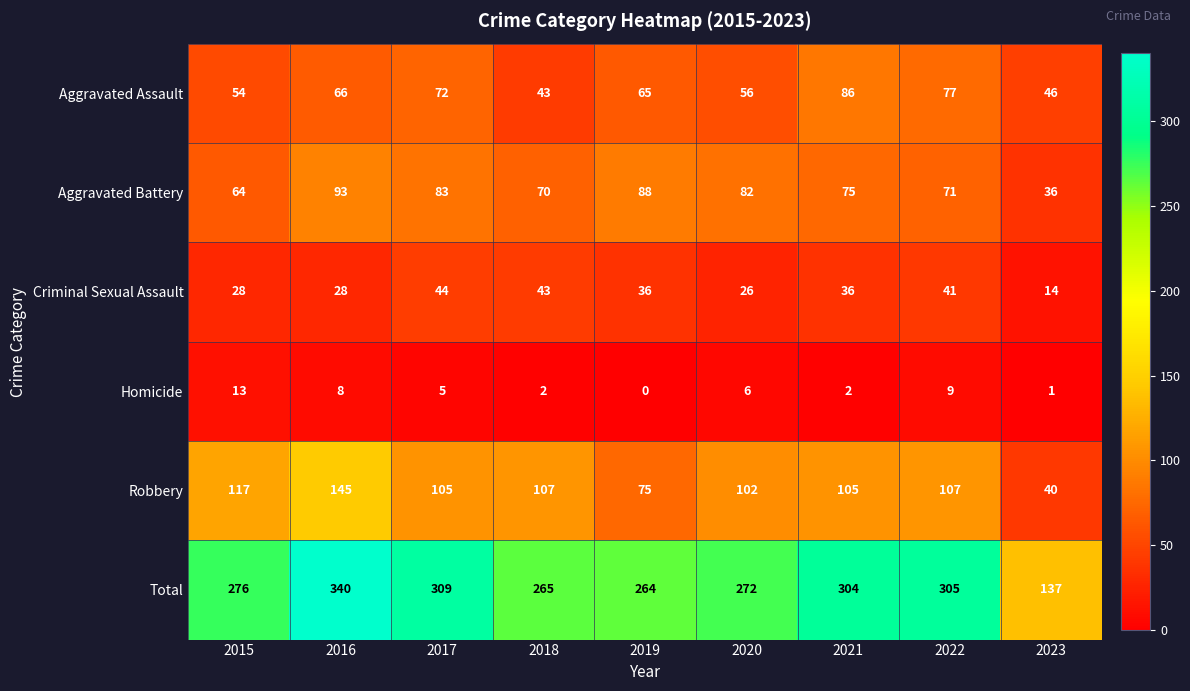

True or false: Aggravated Assault has a value of 66 at 2016.

True